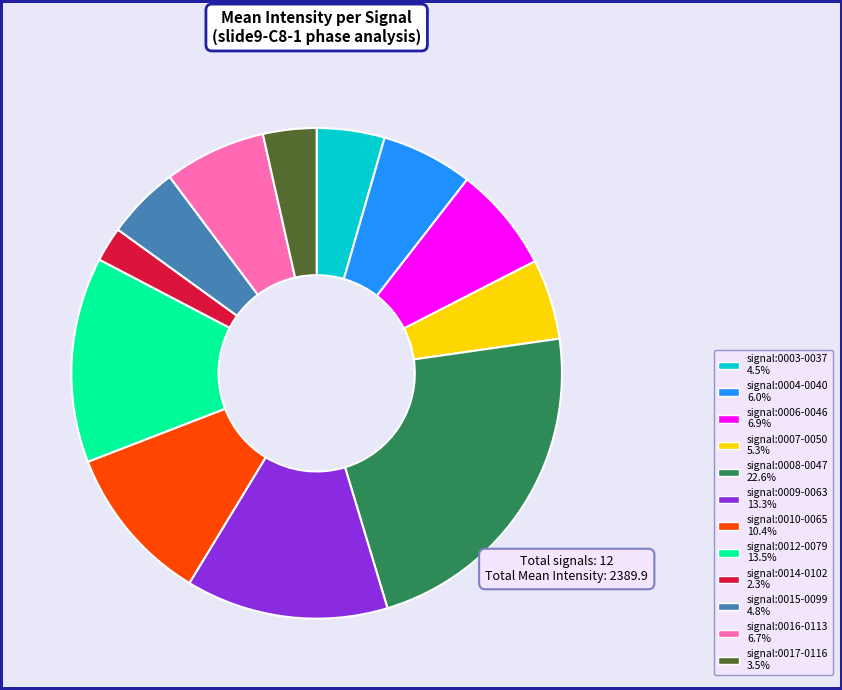

Does signal:0007-0050 represent more than half of the total?

No